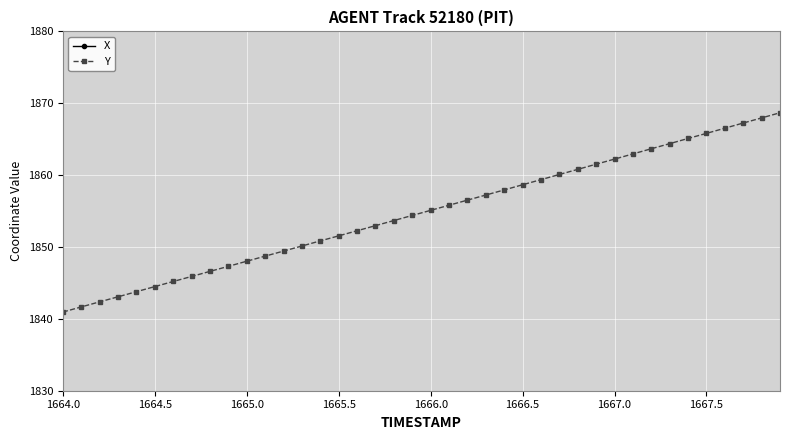

What is the minimum value for Y?

1841.0